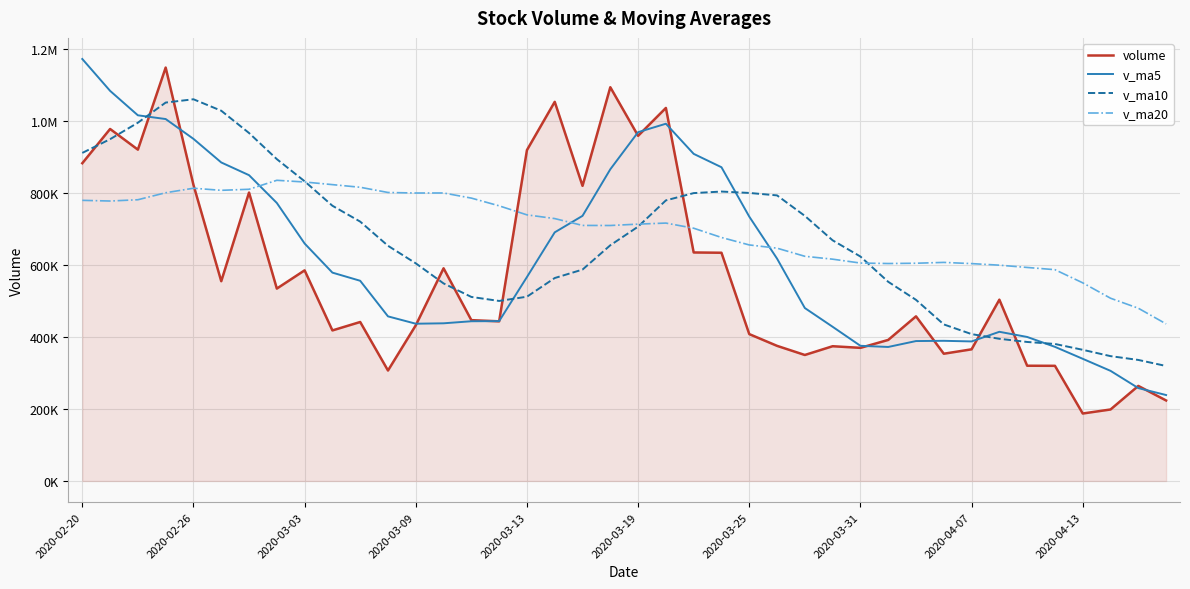

Which series ends up on top after the final intersection of v_ma5 and volume?

v_ma5